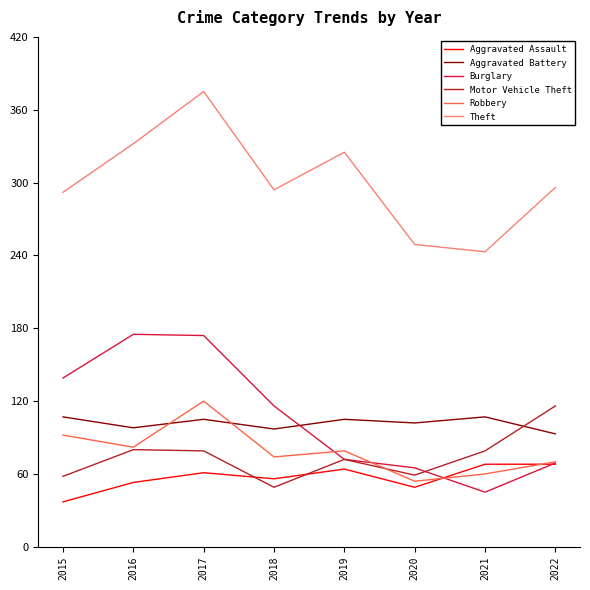

Where do Motor Vehicle Theft and Aggravated Battery first cross each other?

2021 and 2022